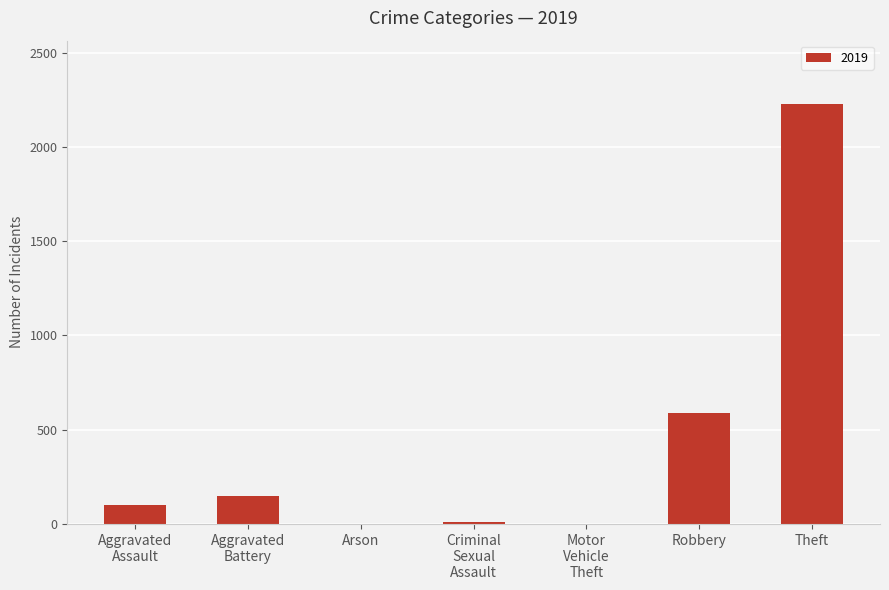

The chart shows a value of 591 at Robbery. True or false?

True